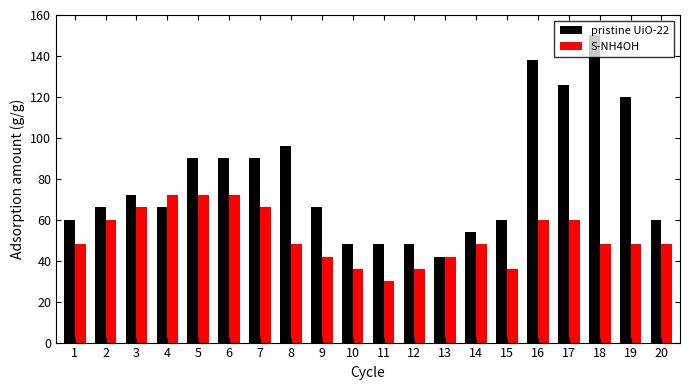

What is the sum of all pristine UiO-22 values?

1590